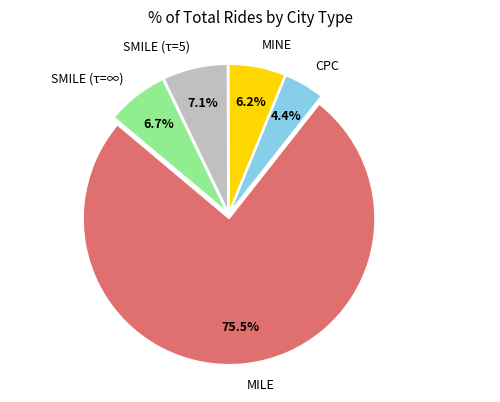

How many segments does this pie chart have?

5